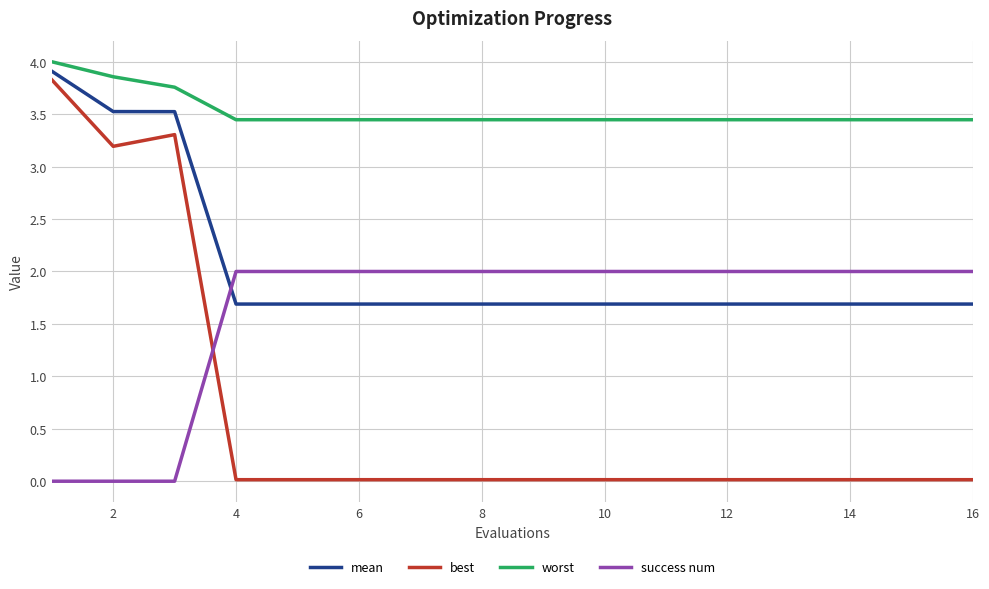

Count the number of data series in this chart.

4